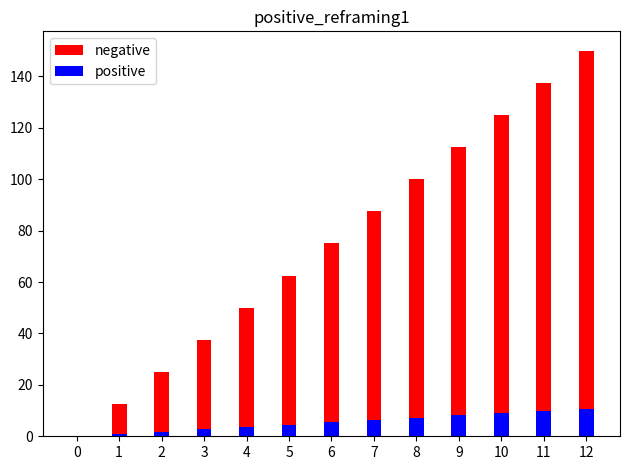

Where does the positive series first go above 5?

6